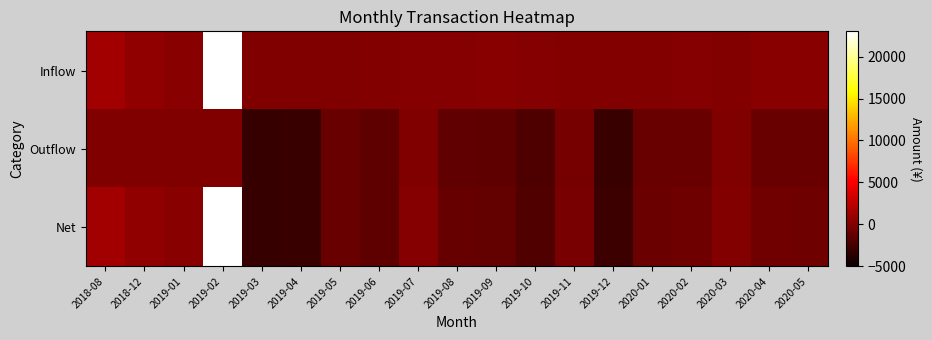

What is the difference between the highest and lowest values at 2019-08?

1478.5